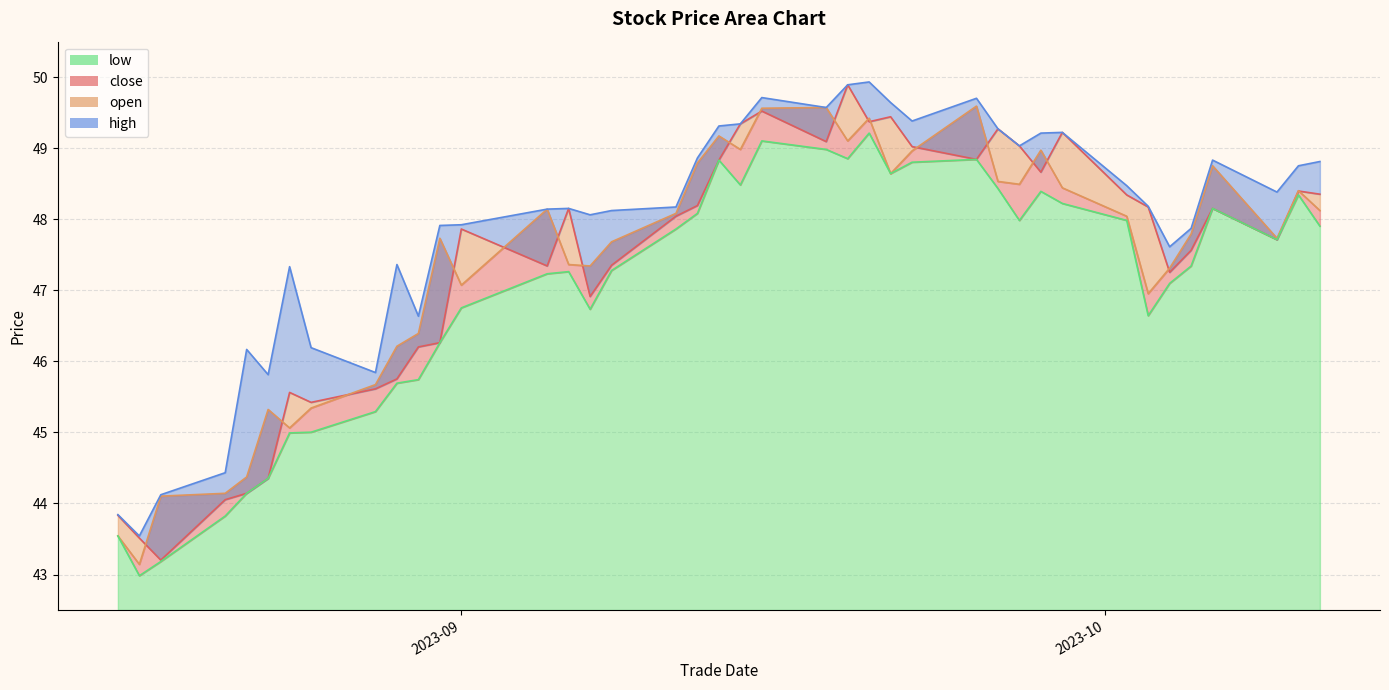

Reading right to left, extract all data points from this chart.

open: 48.4	48.4	47.7	48.2	47.6	47.3	48.2	48.3	49.2	48.7	49.0	49.3	48.8	49.0	49.4	49.4	49.9	49.1	49.5	49.3	48.8	48.2	48.0	47.4	46.9	48.2	47.3	47.9	46.3	46.2	45.8	45.6	45.4	45.6	44.4	44.1	44.1	43.2	43.5	43.8
close: 48.1	48.4	47.7	48.8	47.8	47.3	47.0	48.0	48.4	49.0	48.5	48.5	49.6	49.0	48.6	49.4	49.1	49.6	49.6	49.0	49.2	48.8	48.1	47.7	47.3	47.4	48.1	47.1	47.7	46.4	46.2	45.7	45.3	45.1	45.3	44.4	44.1	44.1	43.1	43.5
high: 48.8	48.8	48.4	48.8	47.9	47.6	48.2	48.5	49.2	49.2	49.0	49.3	49.7	49.4	49.6	49.9	49.9	49.6	49.7	49.3	49.3	48.9	48.2	48.1	48.1	48.2	48.1	47.9	47.9	46.6	47.4	45.8	46.2	47.3	45.8	46.2	44.4	44.1	43.5	43.8
low: 47.9	48.3	47.7	48.2	47.3	47.1	46.6	48.0	48.2	48.4	48.0	48.4	48.8	48.8	48.6	49.2	48.9	49.0	49.1	48.5	48.8	48.1	47.9	47.3	46.7	47.3	47.2	46.8	46.3	45.7	45.7	45.3	45.0	45.0	44.4	44.1	43.8	43.2	43.0	43.5